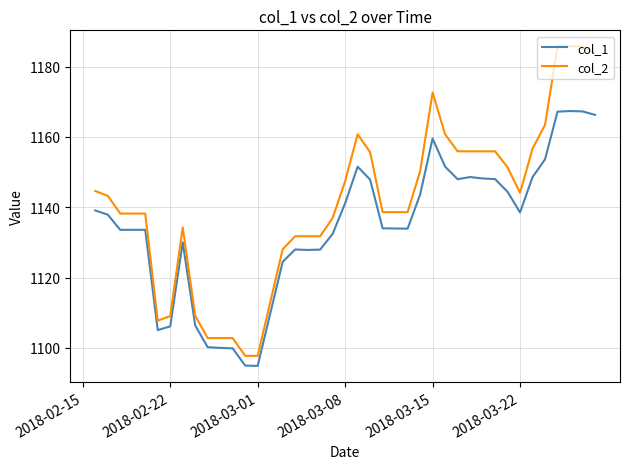

What is the difference between the second highest and second lowest values in the col_1 series?

72.3